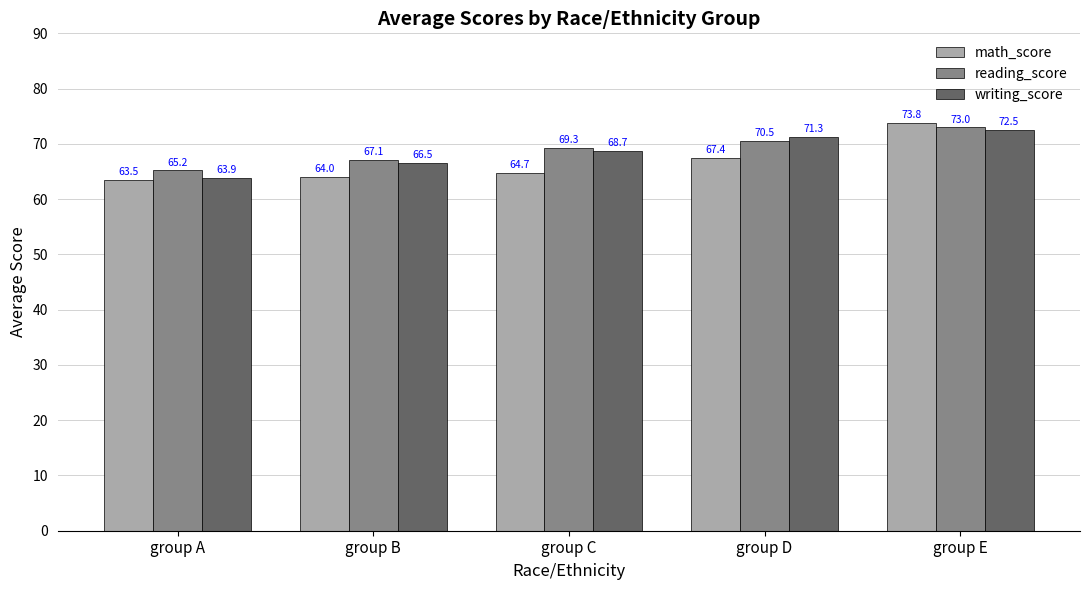

What is the lowest value of the writing_score series?

63.9